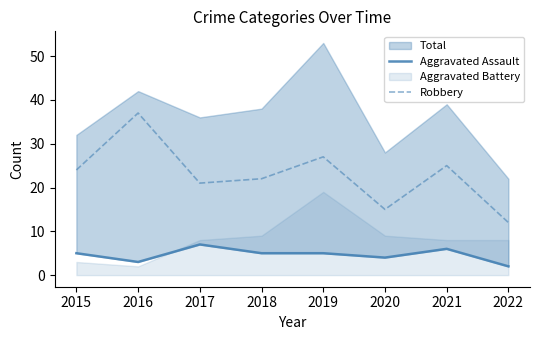

The value of Robbery at 2019 is 27. True or false?

True